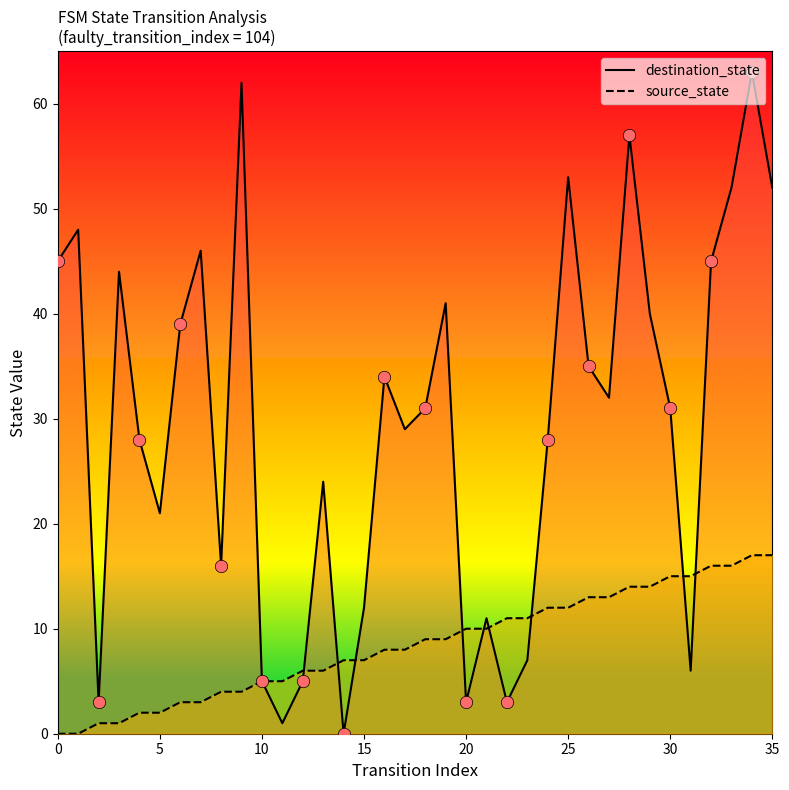

Which series has the widest spread of Y values?

destination_state